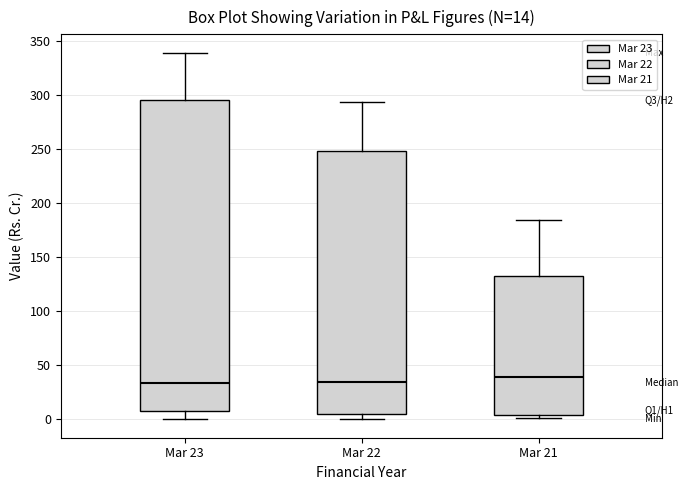

Comparing the boxes themselves (not the whiskers), which one is the tallest?

Mar 23